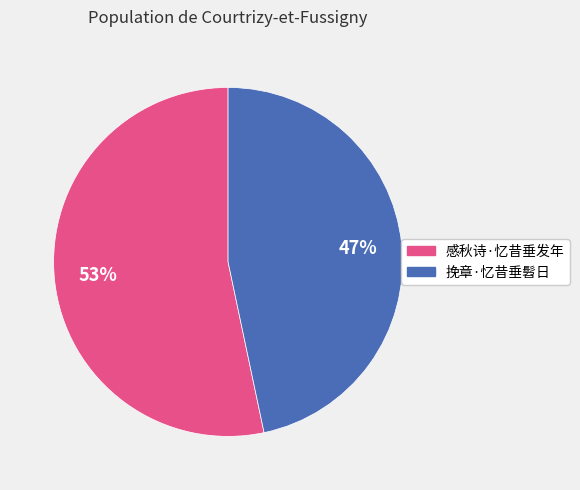

Which slice is the largest?

感秋诗·忆昔垂发年